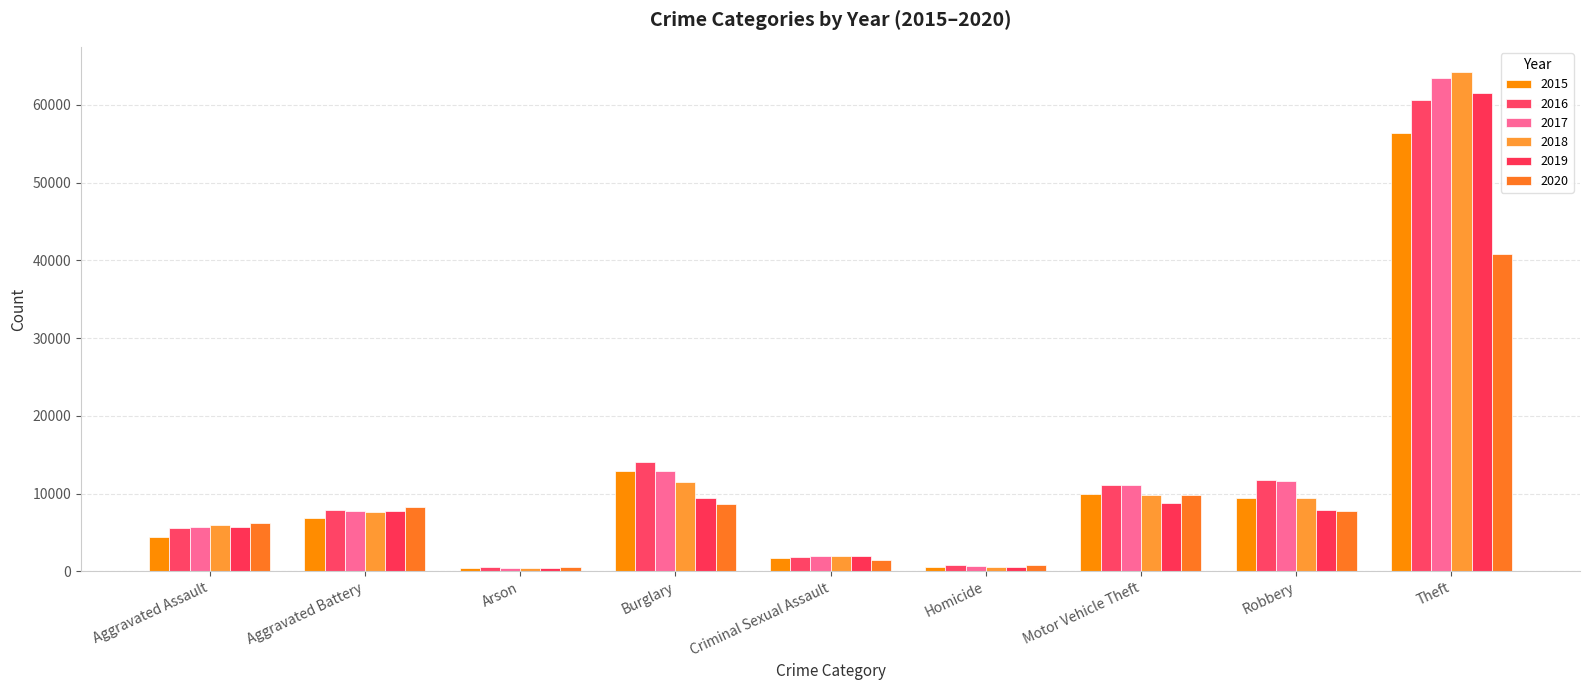

How many bars are there in total?

54